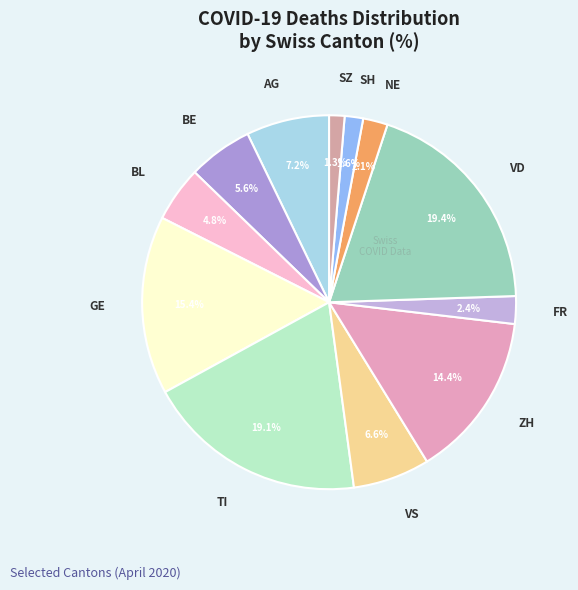

How many slices are in this pie chart?

12